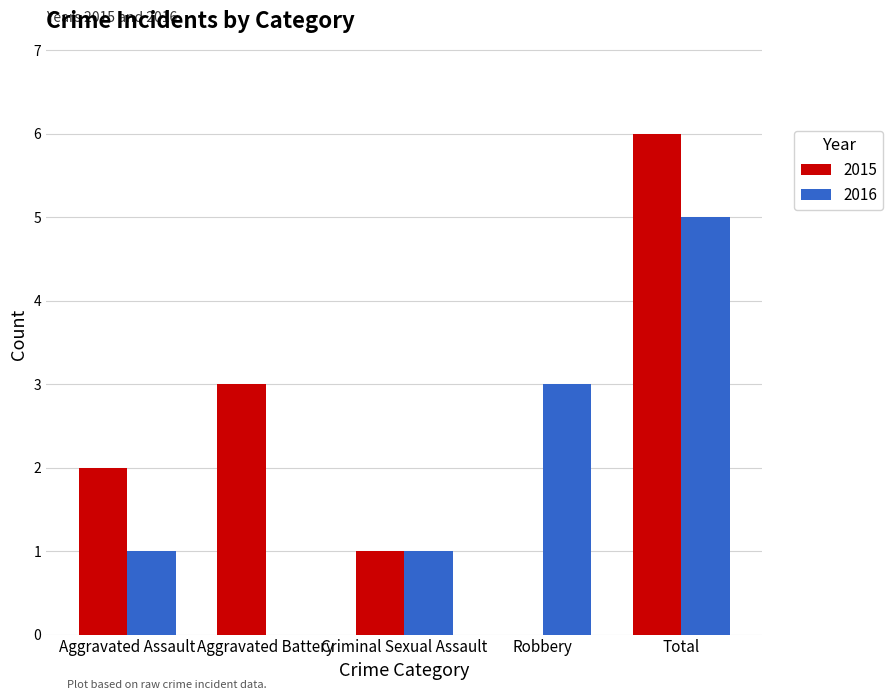

What is the sum of all 2016 values?

10